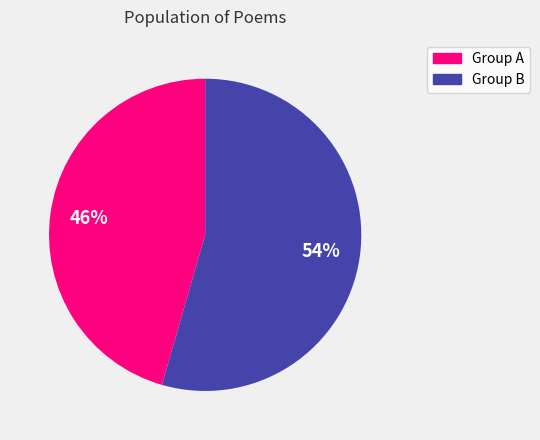

Is there any slice that represents more than half of the pie?

Yes